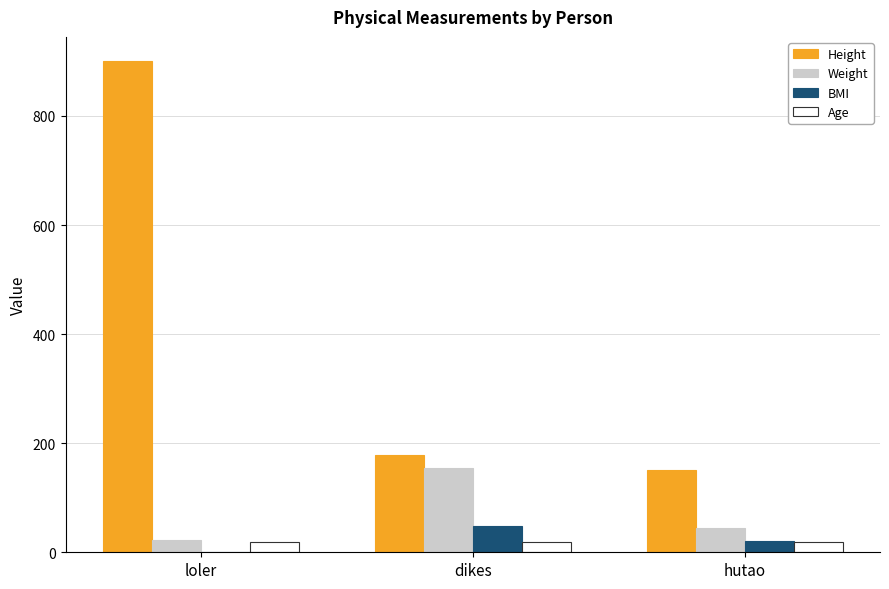

Is it true that Height equals 178.0 at dikes?

True